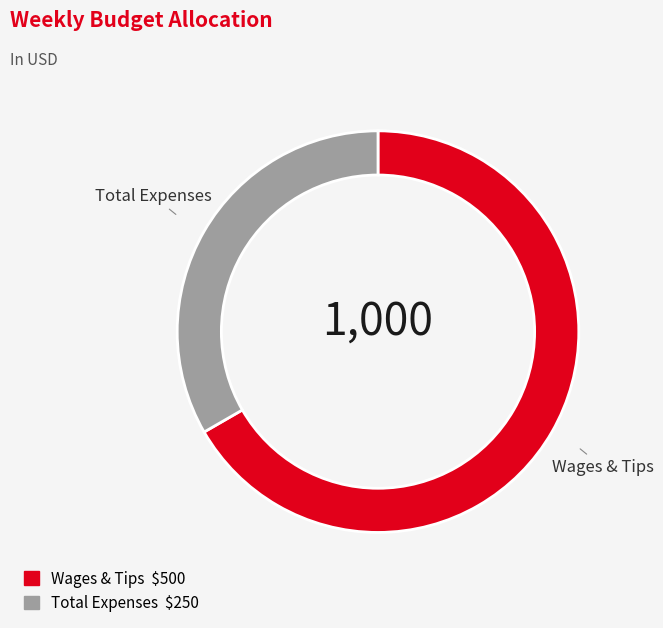

Is it true that Total Expenses $250 is 41% of the pie?

False